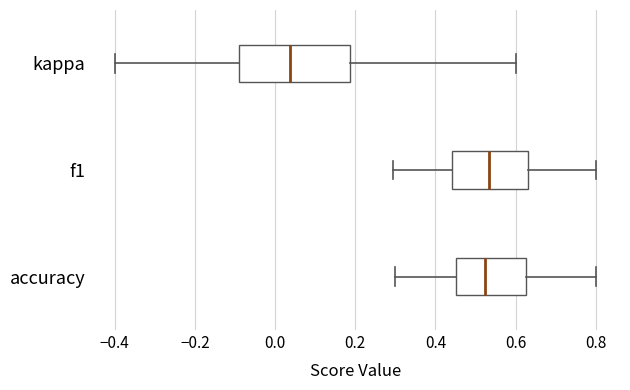

Which box has the furthest to the left median line?

kappa